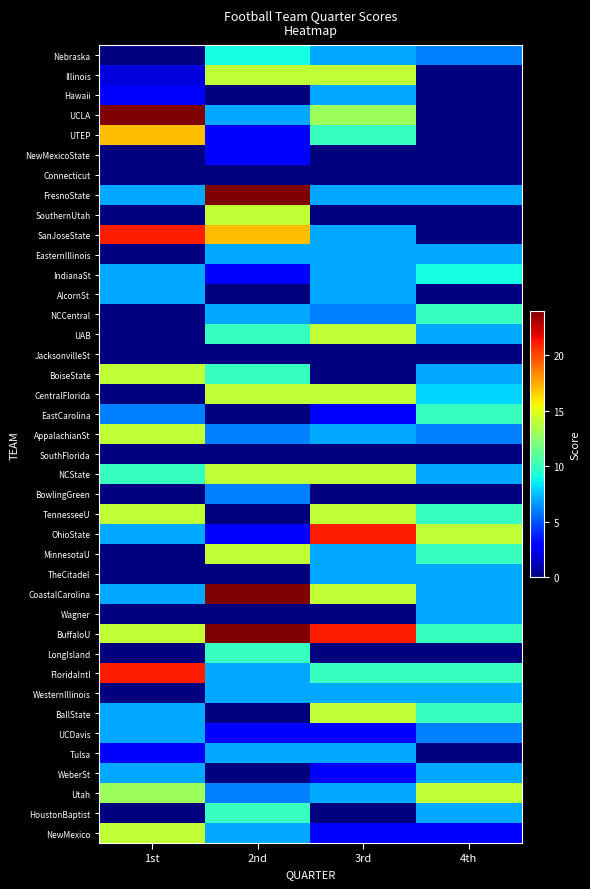

At 3rd, list the series in order from largest to smallest.

OhioState, BuffaloU, Illinois, UAB, CentralFlorida, NCState, TennesseeU, CoastalCarolina, BallState, UCLA, UTEP, FloridaIntl, Nebraska, Hawaii, FresnoState, SanJoseState, EasternIllinois, IndianaSt, AlcornSt, AppalachianSt, MinnesotaU, TheCitadel, WesternIllinois, Tulsa, Utah, NCCentral, EastCarolina, UCDavis, WeberSt, NewMexico, NewMexicoState, Connecticut, SouthernUtah, JacksonvilleSt, BoiseState, SouthFlorida, BowlingGreen, Wagner, LongIsland, HoustonBaptist